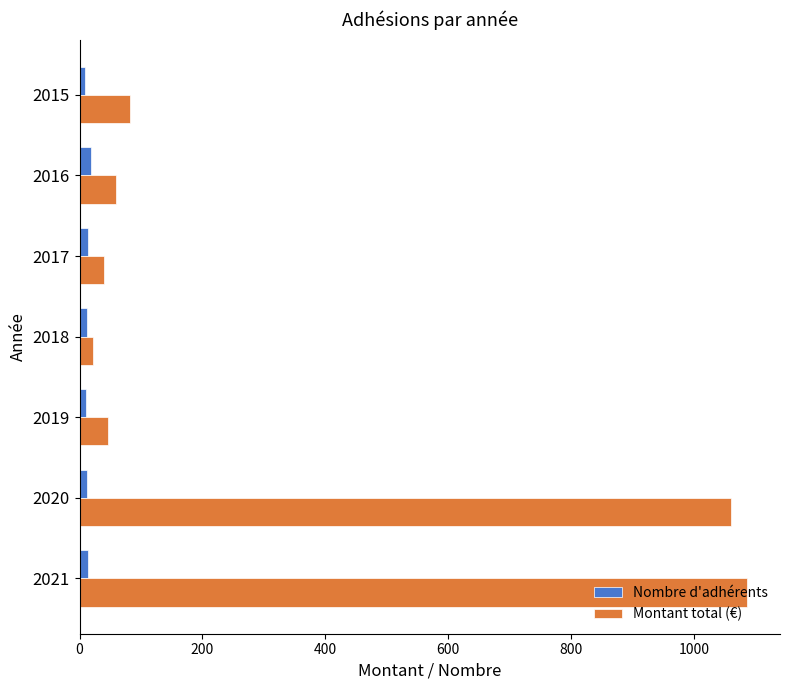

Is it true that Montant total (€) equals 82 at 2015?

True